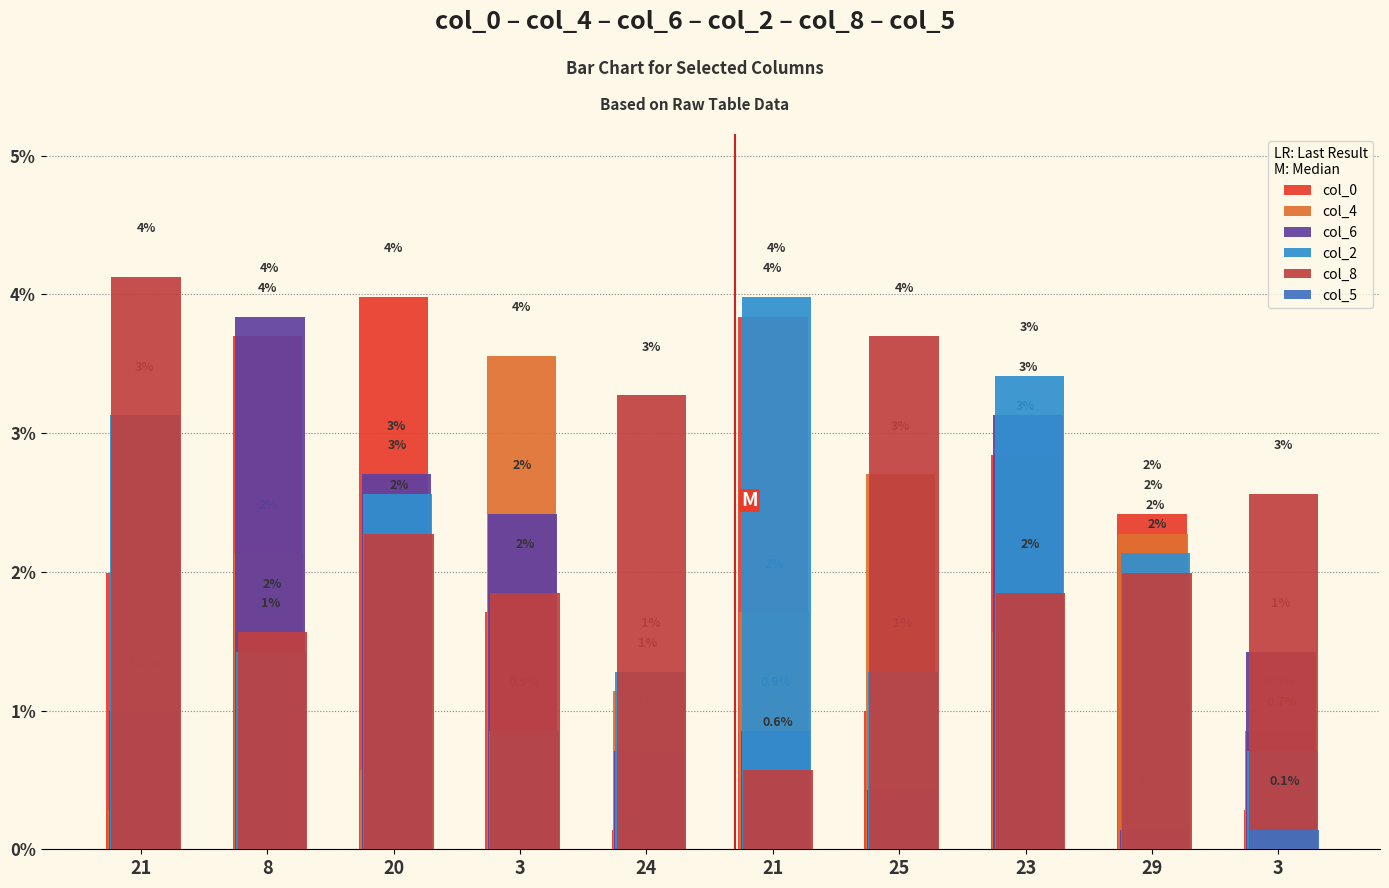

What are all the series names shown in the legend?

col_0, col_4, col_6, col_2, col_8, col_5